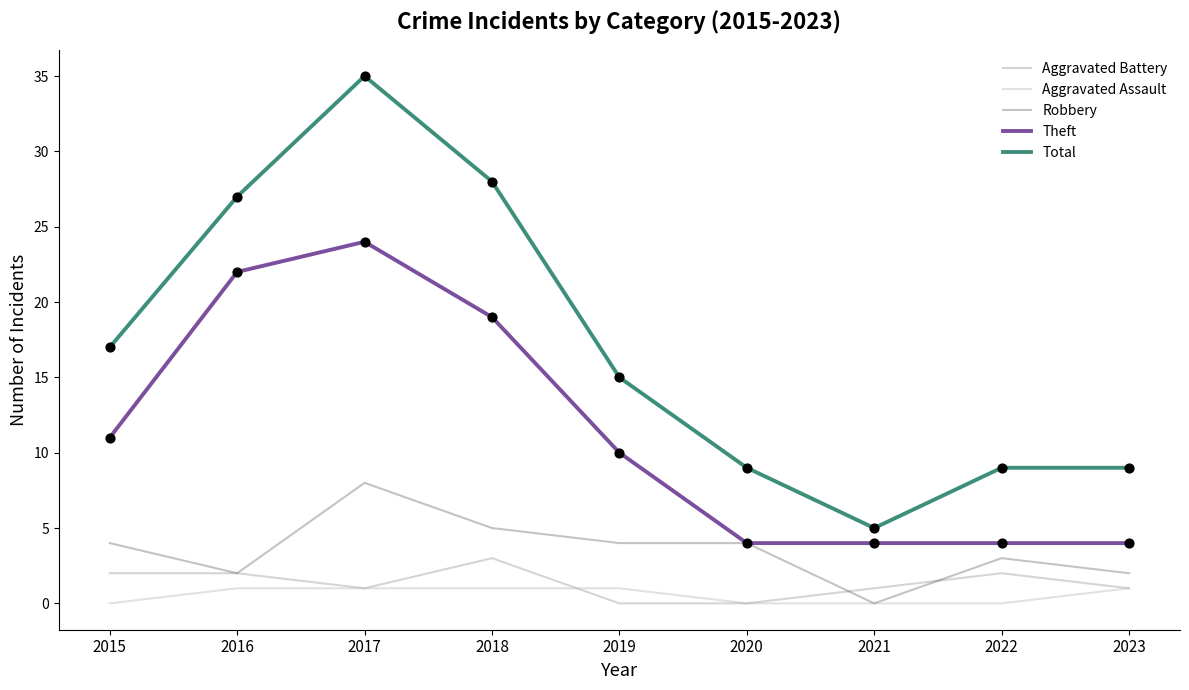

Is the value of Theft at 2020 greater than the value of Aggravated Assault at 2019?

Yes